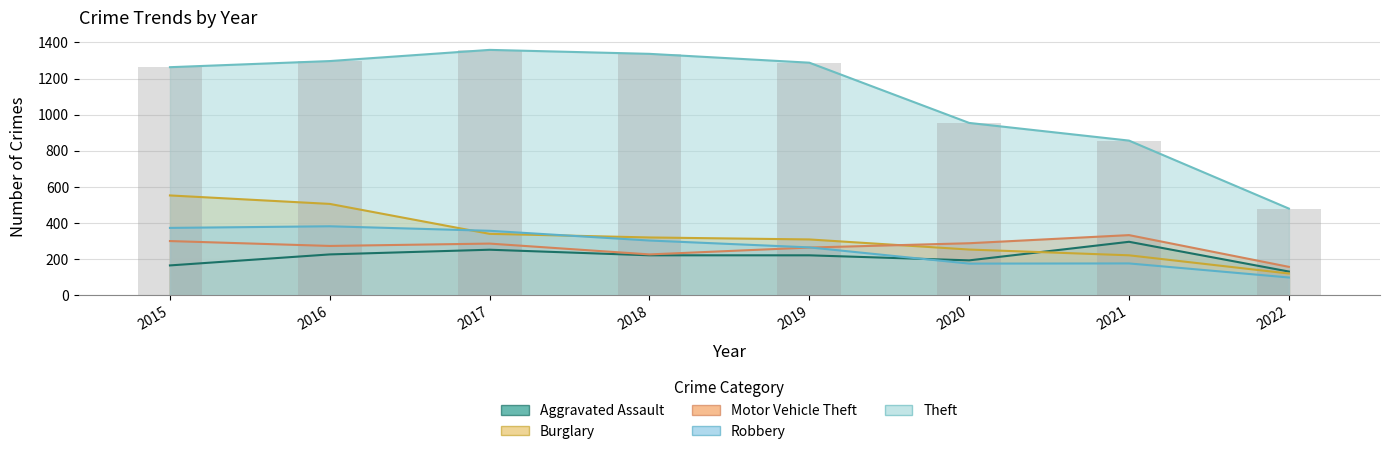

Which series has the largest range (max minus min)?

Theft